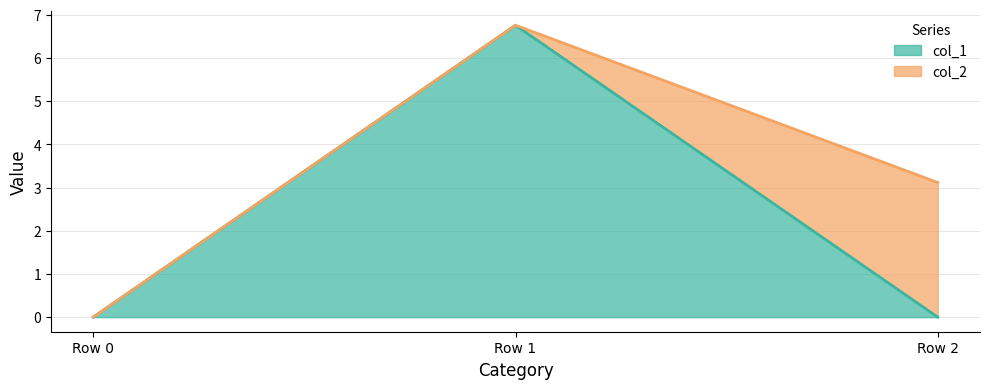

Reading right to left, transcribe the values for col_1.

Row 2=0.0	Row 1=6.8	Row 0=0.0